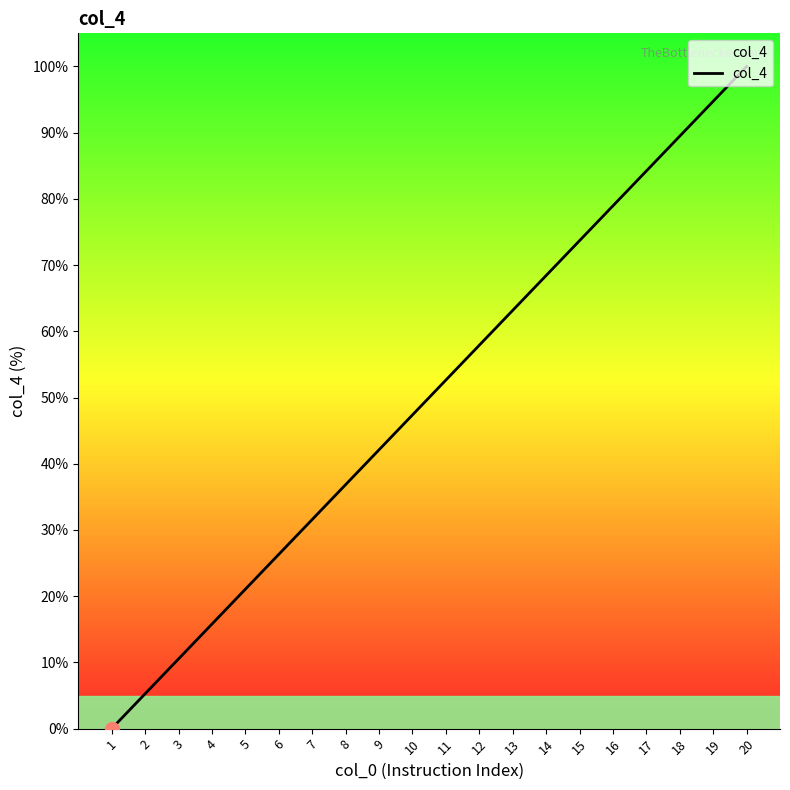

Approximately how many times larger is the value at 4 compared to 12?

0.3